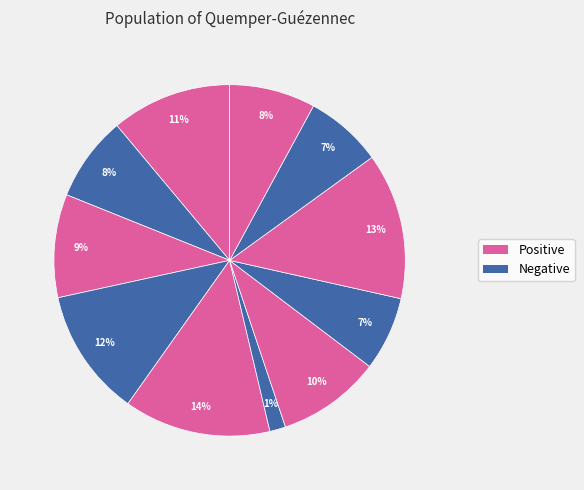

To the nearest percent, what is the average slice percentage?

9%